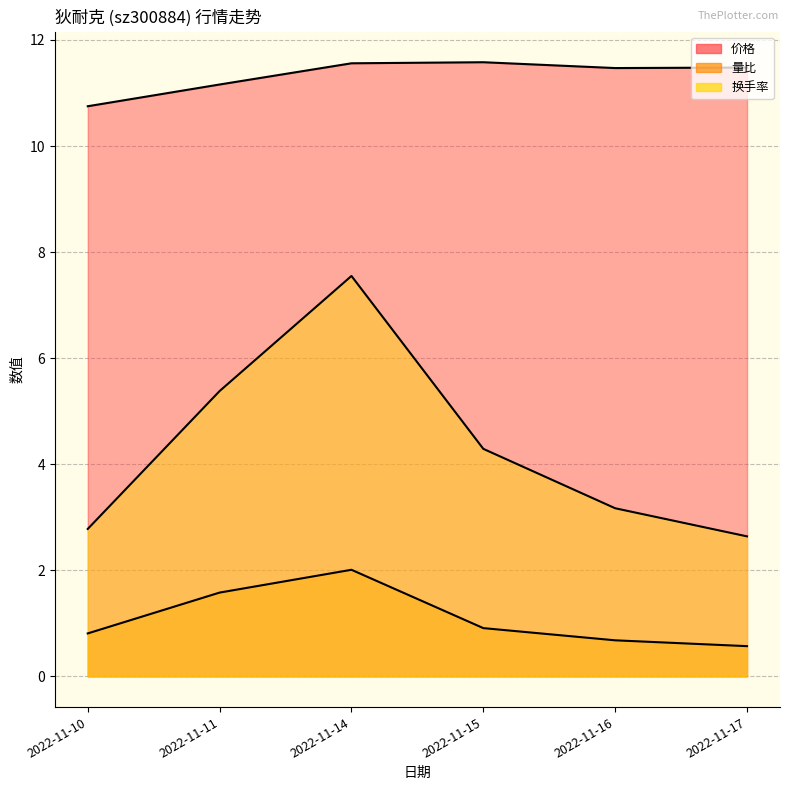

How many values in the 换手率 series exceed 4?

3